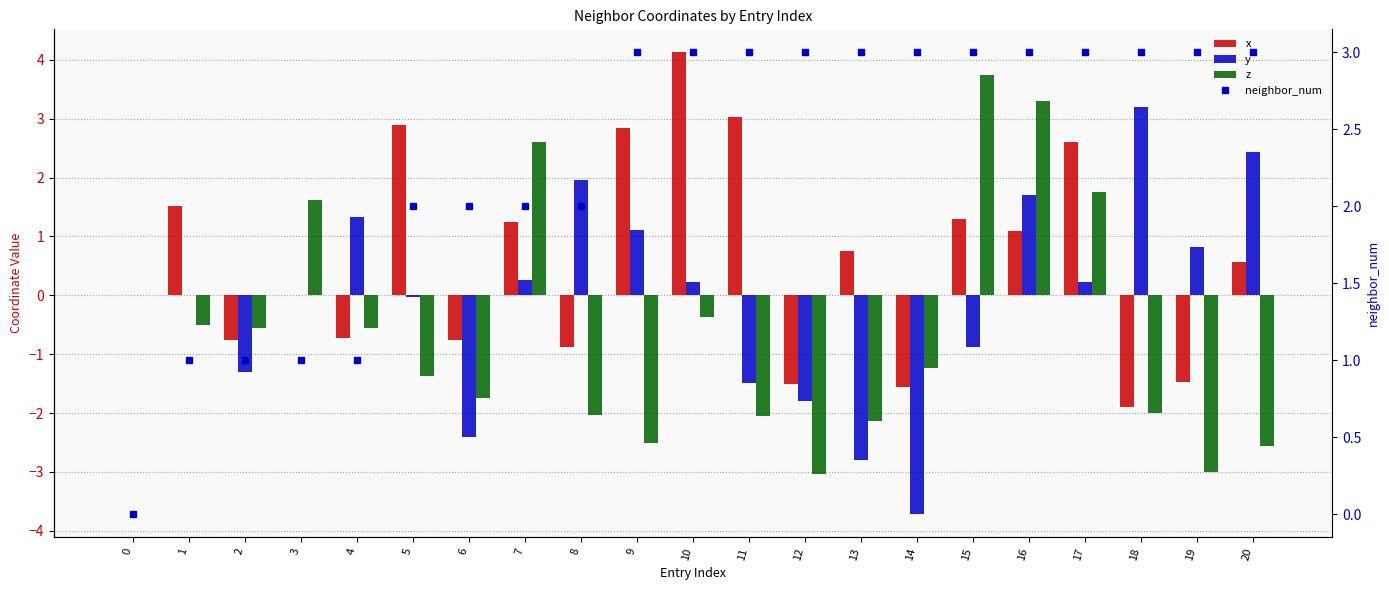

What is the value of the z bar at the 18th from the left?

1.8